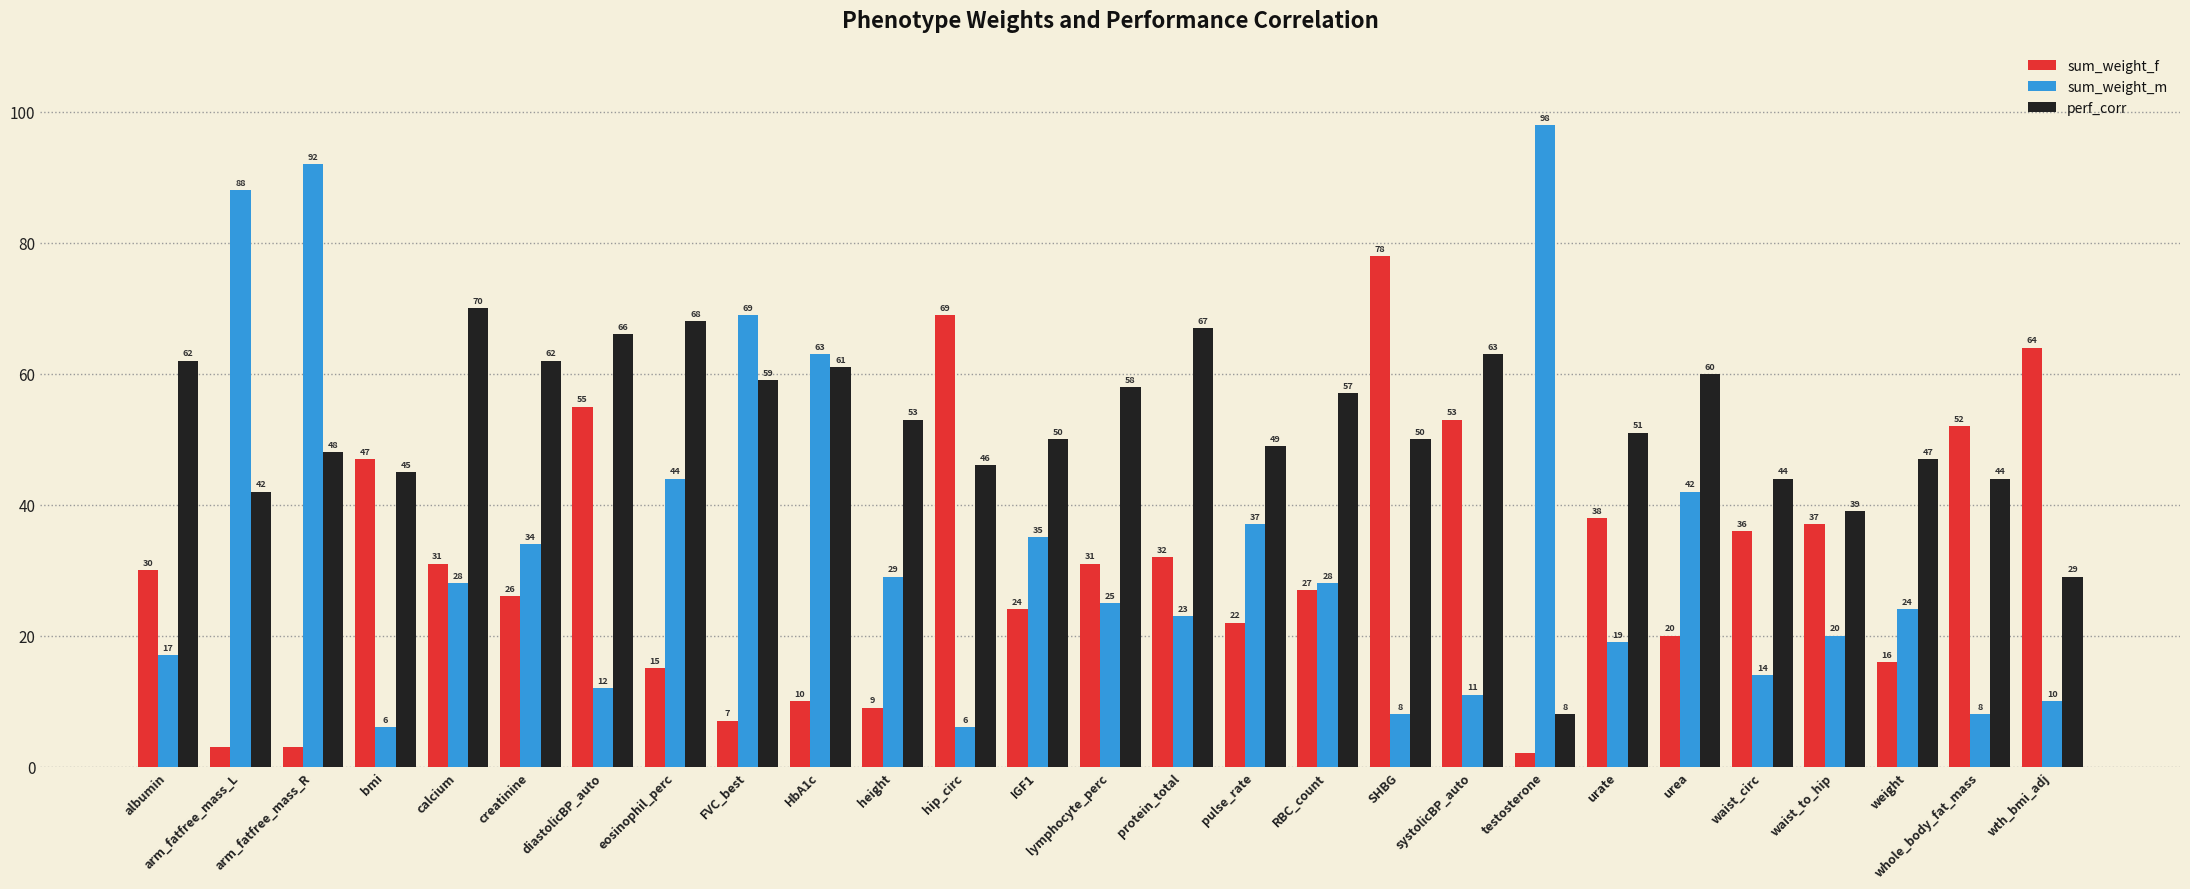

Reading right to left, transcribe all the data shown in this chart.

sum_weight_f: wth_bmi_adj=64	whole_body_fat_mass=52	weight=16	waist_to_hip=37	waist_circ=36	urea=20	urate=38	testosterone=2	systolicBP_auto=53	SHBG=78	RBC_count=27	pulse_rate=22	protein_total=32	lymphocyte_perc=31	IGF1=24	hip_circ=69	height=9	HbA1c=10	FVC_best=7	eosinophil_perc=15	diastolicBP_auto=55	creatinine=26	calcium=31	bmi=47	arm_fatfree_mass_R=3	arm_fatfree_mass_L=3	albumin=30
sum_weight_m: wth_bmi_adj=10	whole_body_fat_mass=8	weight=24	waist_to_hip=20	waist_circ=14	urea=42	urate=19	testosterone=98	systolicBP_auto=11	SHBG=8	RBC_count=28	pulse_rate=37	protein_total=23	lymphocyte_perc=25	IGF1=35	hip_circ=6	height=29	HbA1c=63	FVC_best=69	eosinophil_perc=44	diastolicBP_auto=12	creatinine=34	calcium=28	bmi=6	arm_fatfree_mass_R=92	arm_fatfree_mass_L=88	albumin=17
perf_corr: wth_bmi_adj=29	whole_body_fat_mass=44	weight=47	waist_to_hip=39	waist_circ=44	urea=60	urate=51	testosterone=8	systolicBP_auto=63	SHBG=50	RBC_count=57	pulse_rate=49	protein_total=67	lymphocyte_perc=58	IGF1=50	hip_circ=46	height=53	HbA1c=61	FVC_best=59	eosinophil_perc=68	diastolicBP_auto=66	creatinine=62	calcium=70	bmi=45	arm_fatfree_mass_R=48	arm_fatfree_mass_L=42	albumin=62